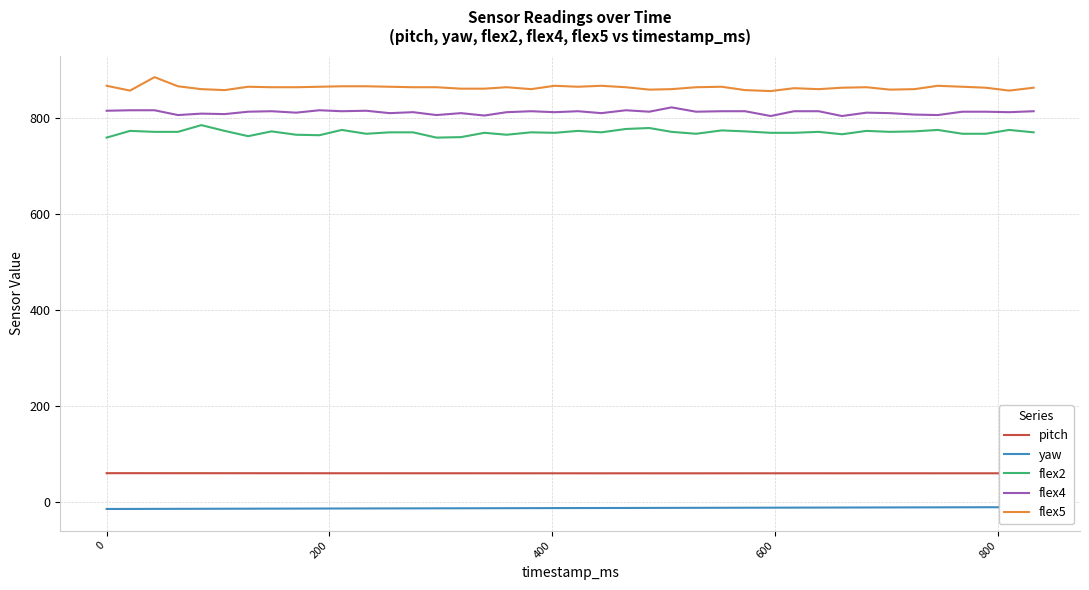

True or false: flex4 and pitch intersect in this chart.

False